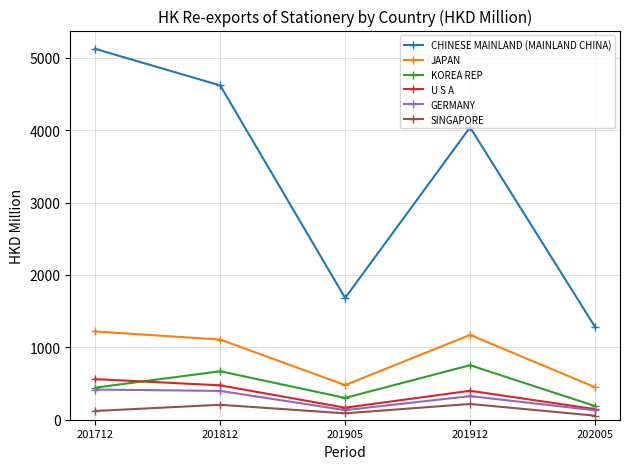

How many data points in SINGAPORE are less than 121?

2